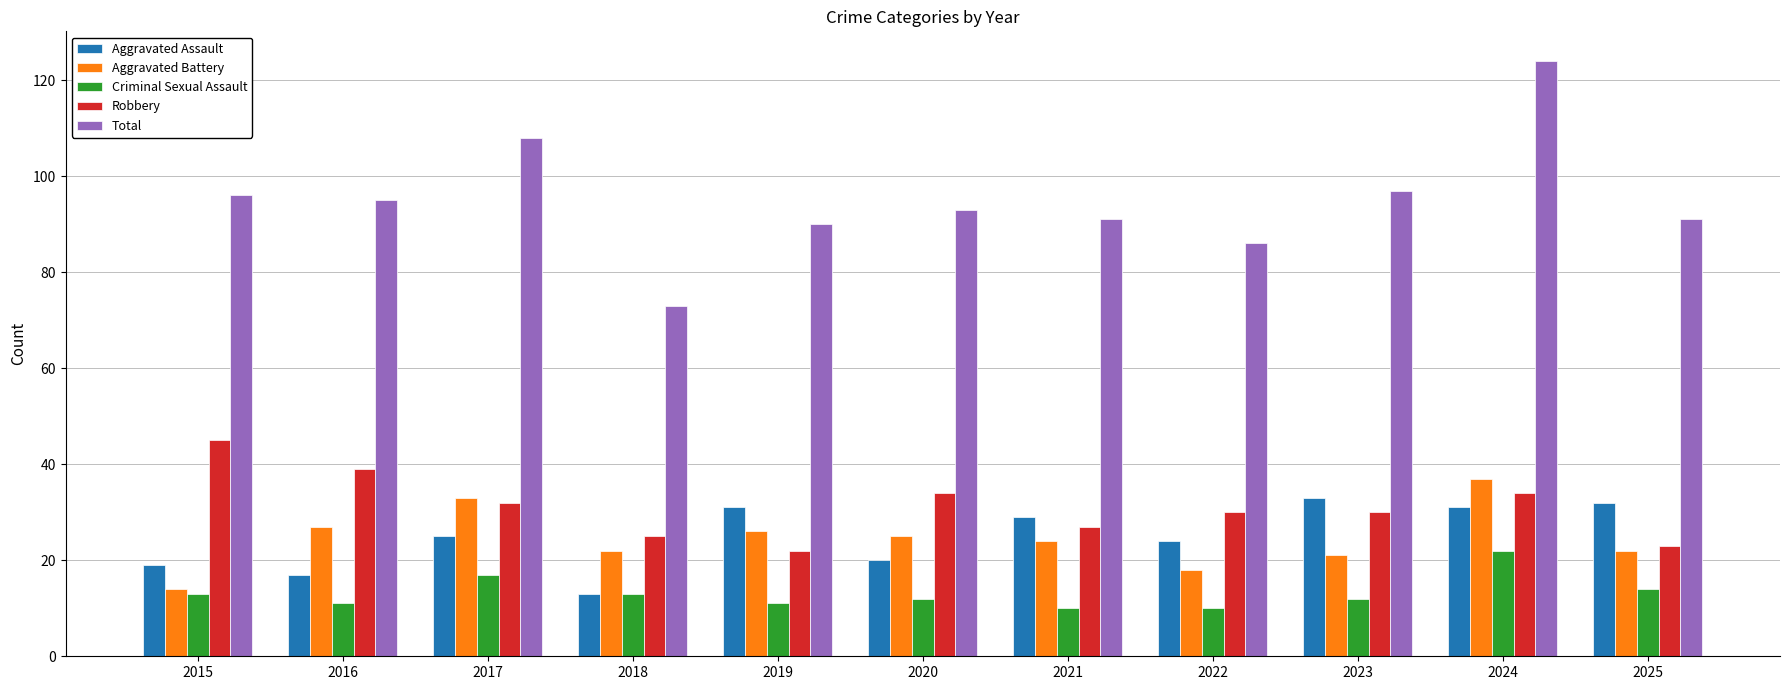

Rank the series by their maximum value, from highest to lowest.

Total, Robbery, Aggravated Battery, Aggravated Assault, Criminal Sexual Assault